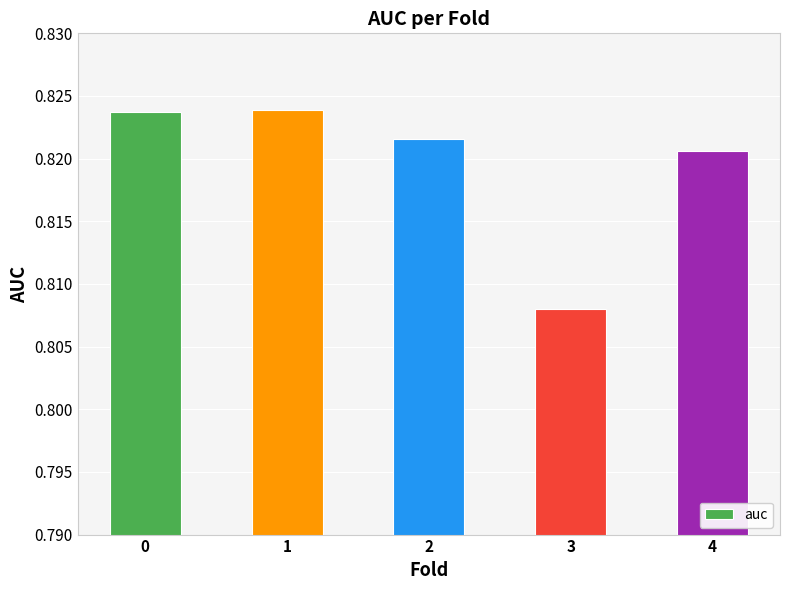

How many distinct data groups are displayed?

1